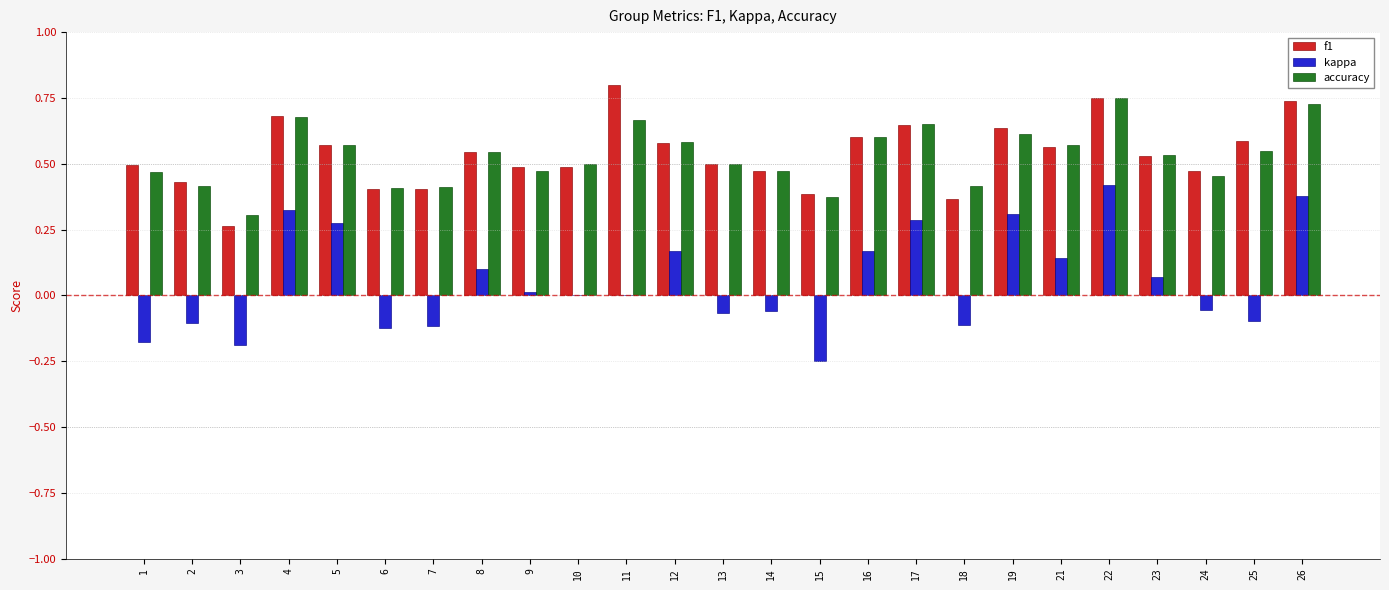

How many categories are shown in the chart?

25